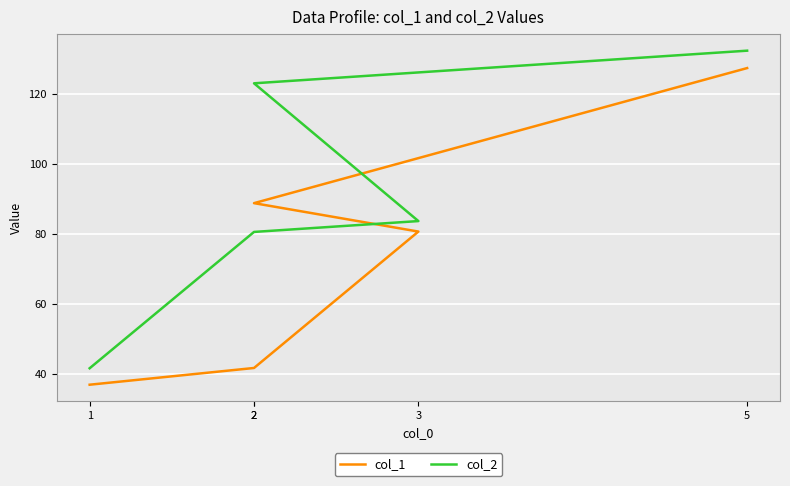

How many categories are shown in the chart?

5